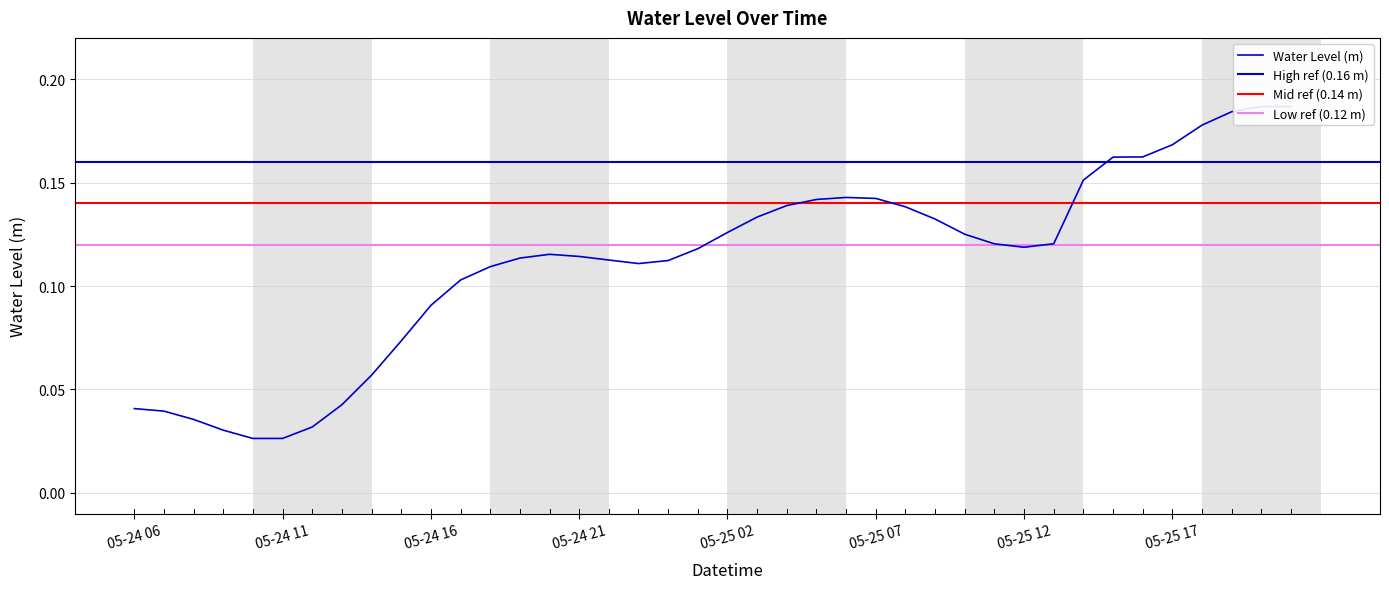

Rank the categories by value from lowest to highest.

2023-05-24 10:00, 2023-05-24 11:00, 2023-05-24 09:00, 2023-05-24 12:00, 2023-05-24 08:00, 2023-05-24 07:00, 2023-05-24 06:00, 2023-05-24 13:00, 2023-05-24 14:00, 2023-05-24 15:00, 2023-05-24 16:00, 2023-05-24 17:00, 2023-05-24 18:00, 2023-05-24 23:00, 2023-05-25 00:00, 2023-05-24 22:00, 2023-05-24 19:00, 2023-05-24 21:00, 2023-05-24 20:00, 2023-05-25 01:00, 2023-05-25 12:00, 2023-05-25 11:00, 2023-05-25 13:00, 2023-05-25 10:00, 2023-05-25 02:00, 2023-05-25 09:00, 2023-05-25 03:00, 2023-05-25 08:00, 2023-05-25 04:00, 2023-05-25 05:00, 2023-05-25 07:00, 2023-05-25 06:00, 2023-05-25 14:00, 2023-05-25 15:00, 2023-05-25 16:00, 2023-05-25 17:00, 2023-05-25 18:00, 2023-05-25 19:00, 2023-05-25 20:00, 2023-05-25 21:00